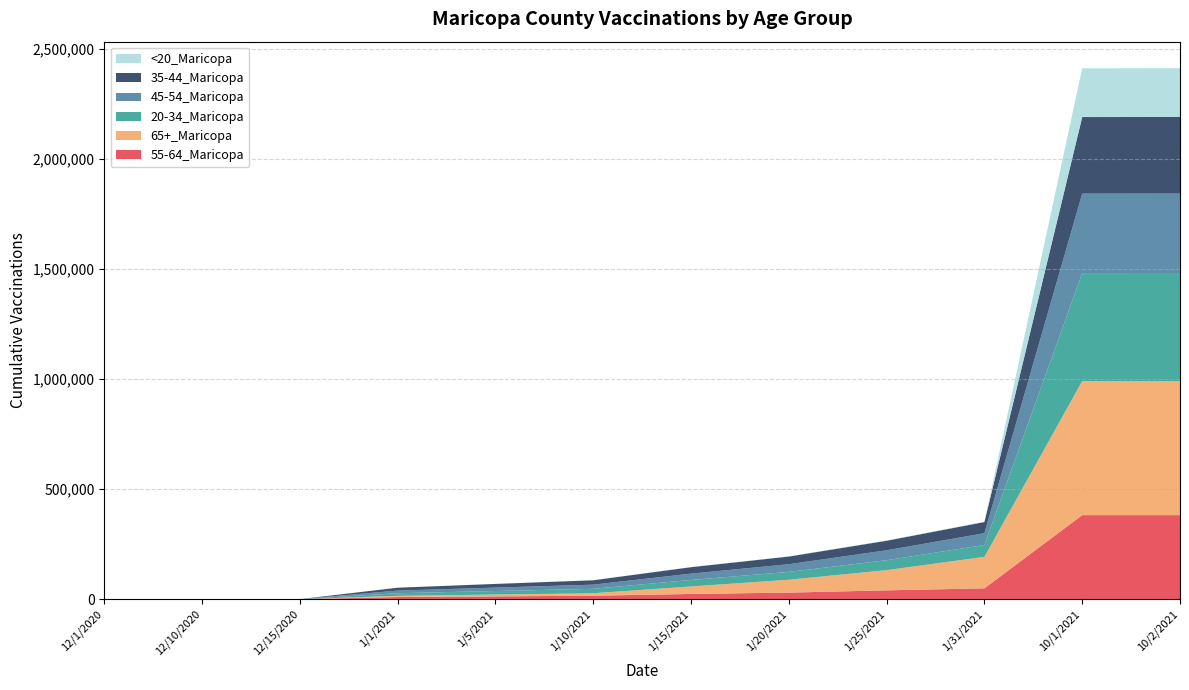

Reading left to right, what are all the values shown in this chart?

55-64_Maricopa: 12/1/2020=14	12/10/2020=24	12/15/2020=40	1/1/2021=9723	1/5/2021=12833	1/10/2021=15848	1/15/2021=23831	1/20/2021=29880	1/25/2021=40217	1/31/2021=49260	10/1/2021=381686	10/2/2021=381724
65+_Maricopa: 12/1/2020=18	12/10/2020=34	12/15/2020=44	1/1/2021=5647	1/5/2021=8182	1/10/2021=11211	1/15/2021=34042	1/20/2021=58482	1/25/2021=91727	1/31/2021=142970	10/1/2021=608744	10/2/2021=608768
20-34_Maricopa: 12/1/2020=34	12/10/2020=43	12/15/2020=51	1/1/2021=11790	1/5/2021=16069	1/10/2021=20067	1/15/2021=29501	1/20/2021=35456	1/25/2021=45071	1/31/2021=53889	10/1/2021=490257	10/2/2021=490395
45-54_Maricopa: 12/1/2020=26	12/10/2020=35	12/15/2020=43	1/1/2021=12077	1/5/2021=15622	1/10/2021=18887	1/15/2021=28707	1/20/2021=35022	1/25/2021=45057	1/31/2021=53488	10/1/2021=360628	10/2/2021=360675
35-44_Maricopa: 12/1/2020=26	12/10/2020=31	12/15/2020=41	1/1/2021=12947	1/5/2021=16657	1/10/2021=19945	1/15/2021=29304	1/20/2021=34832	1/25/2021=43373	1/31/2021=50845	10/1/2021=347753	10/2/2021=347828
<20_Maricopa: 12/1/2020=1	12/10/2020=1	12/15/2020=1	1/1/2021=115	1/5/2021=181	1/10/2021=234	1/15/2021=529	1/20/2021=737	1/25/2021=1066	1/31/2021=1360	10/1/2021=221334	10/2/2021=221398